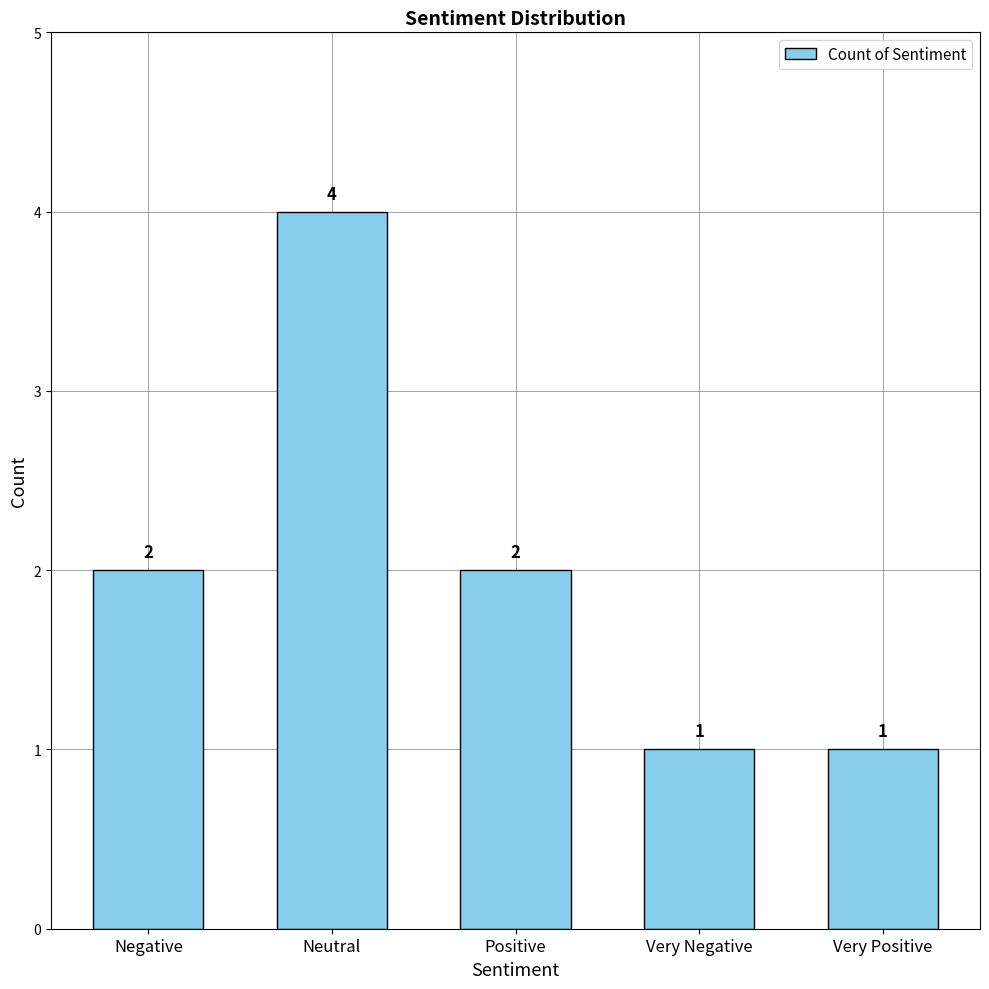

The chart shows a value of 4 at Neutral. True or false?

True